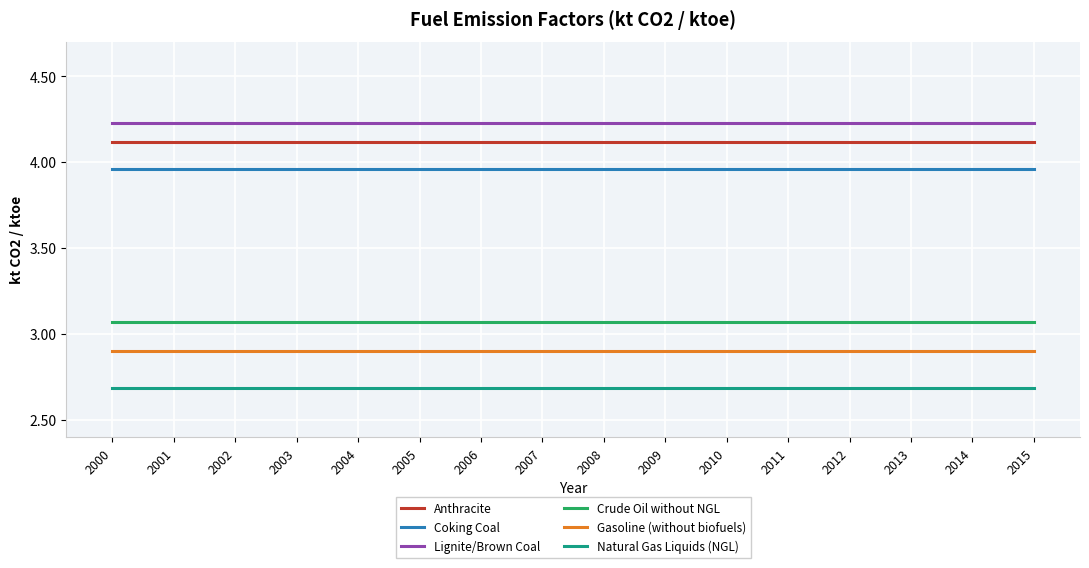

True or false: Lignite/Brown Coal and Crude Oil without NGL cross at least once.

False